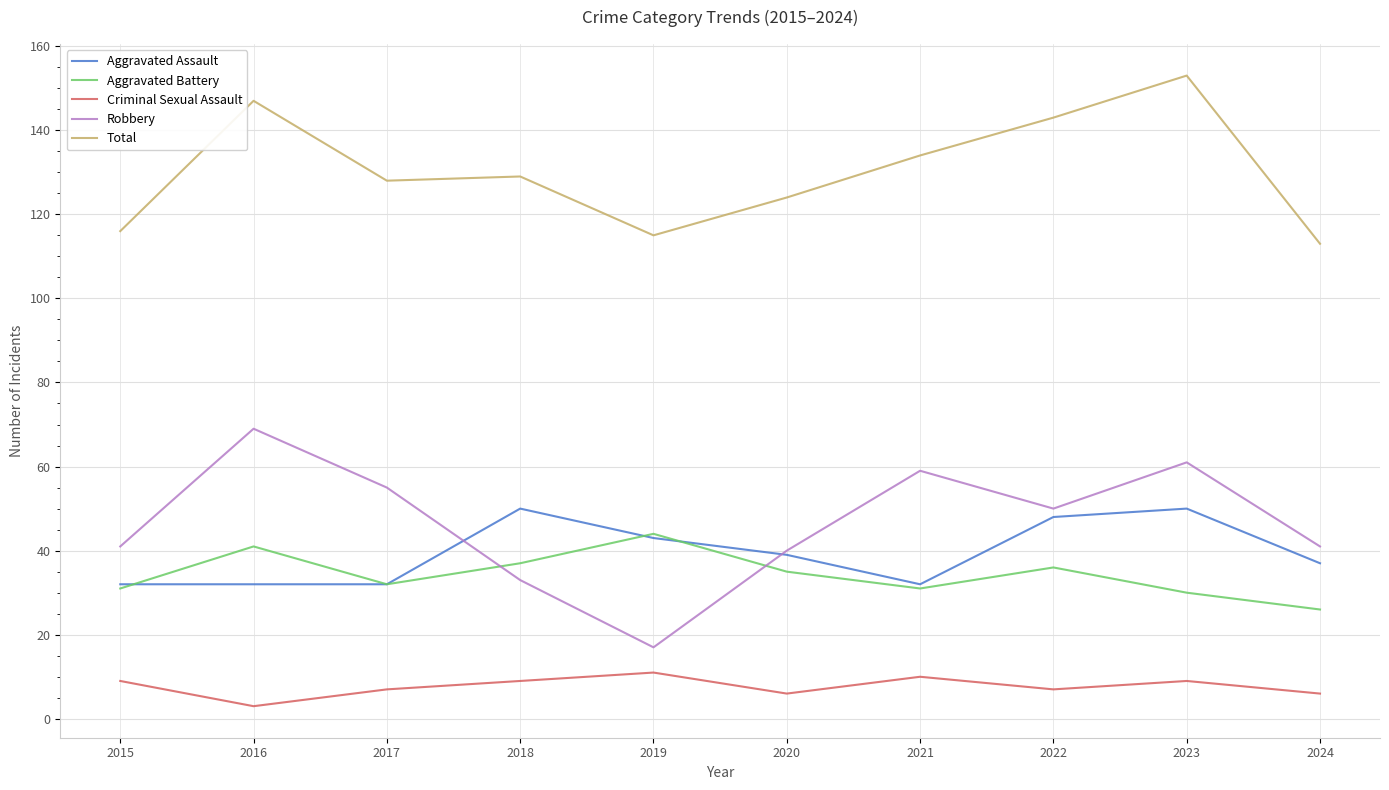

Rank the series by their maximum value, from highest to lowest.

Total, Robbery, Aggravated Assault, Aggravated Battery, Criminal Sexual Assault